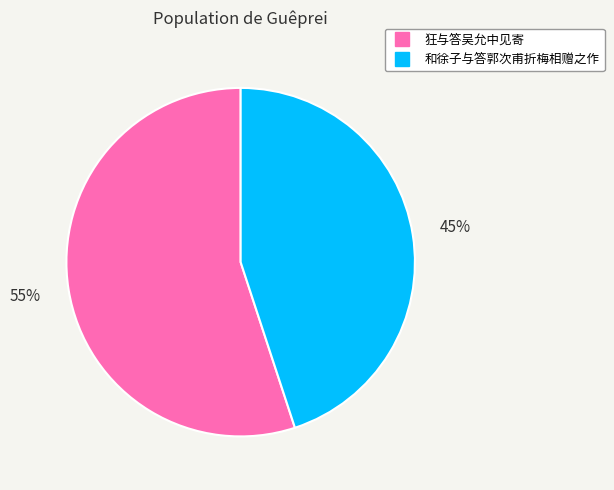

Rank the categories by value from lowest to highest.

和徐子与答郭次甫折梅相赠之作, 狂与答吴允中见寄